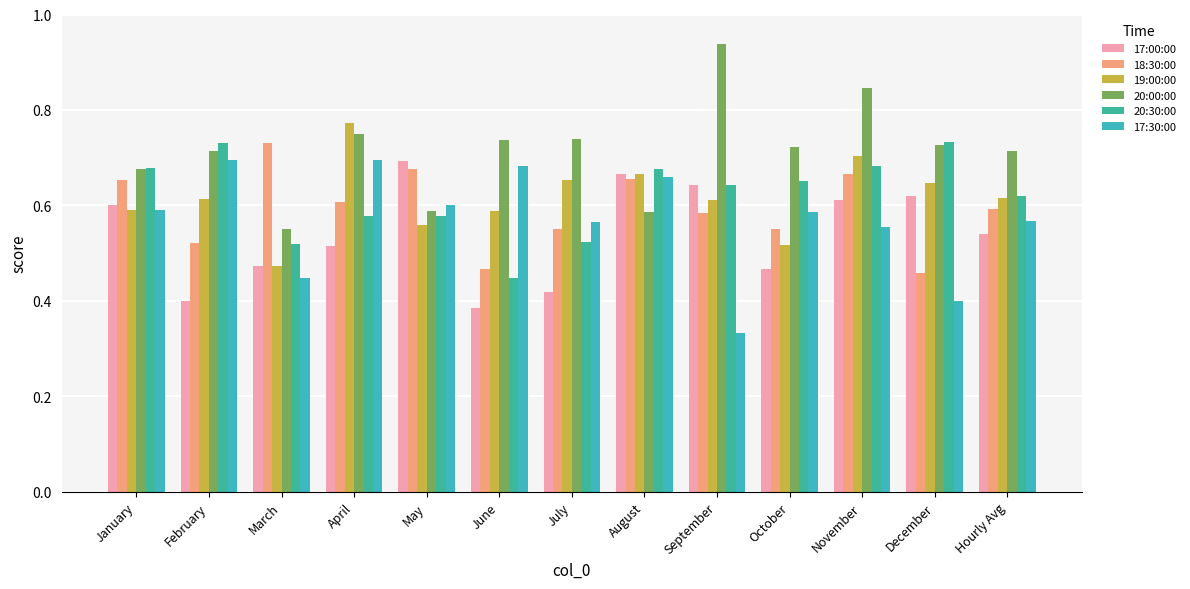

What is the label of the 4th bar from the left?

April